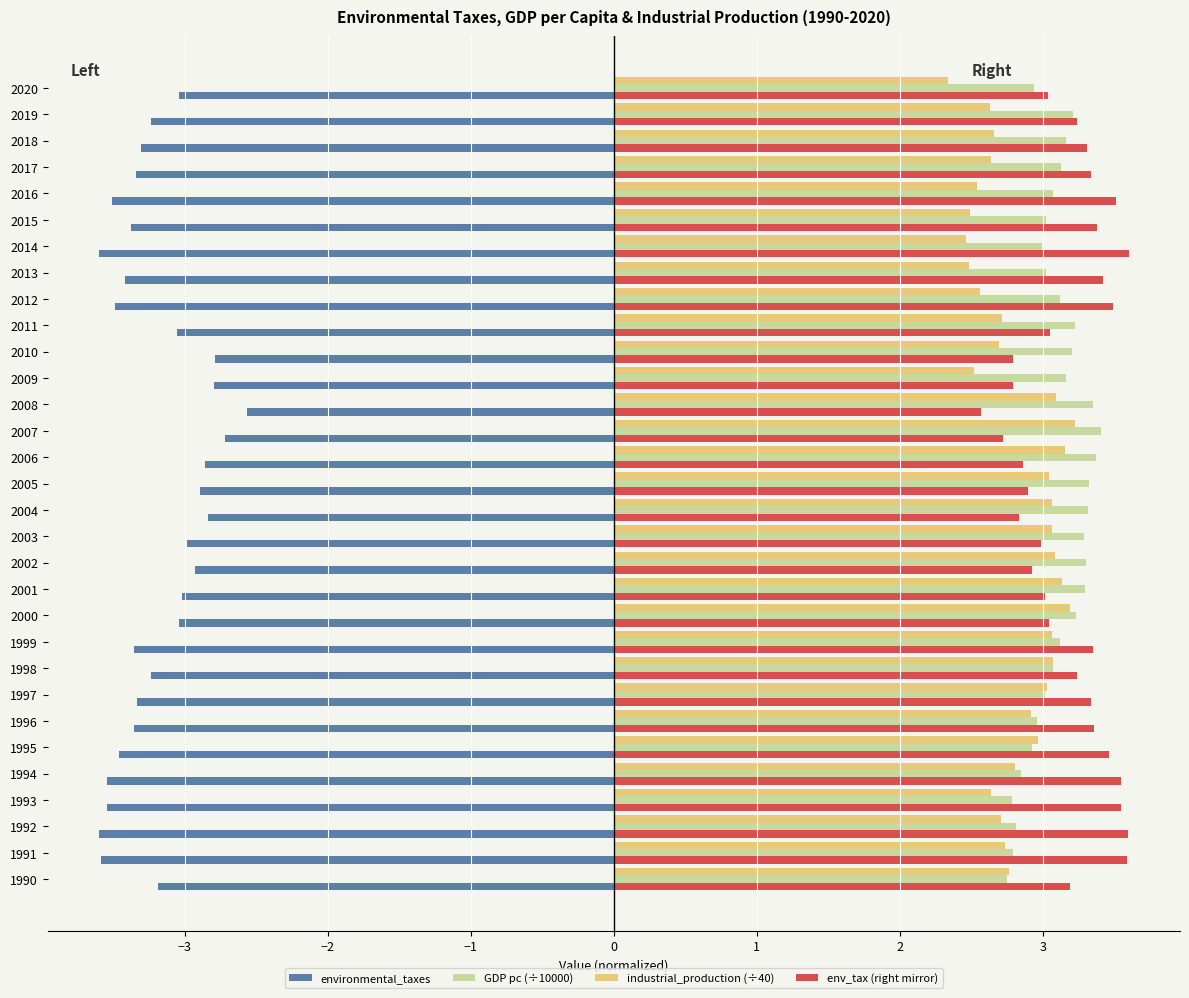

What is the difference between the second highest and second lowest values in the GDP pc (÷10000) series?

0.6